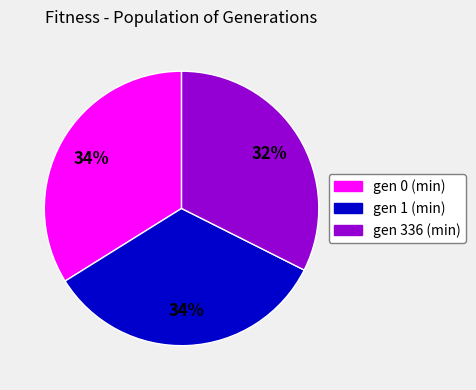

Does gen 0 (min) account for over 50% of the chart?

No